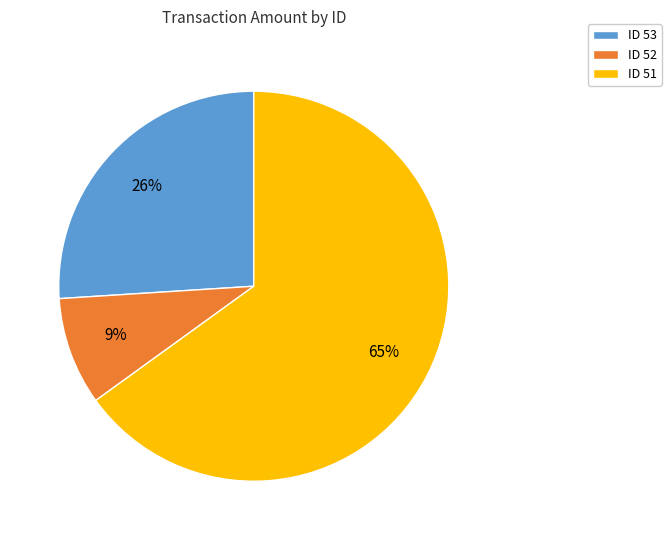

Which category has the biggest portion of the pie?

ID 51